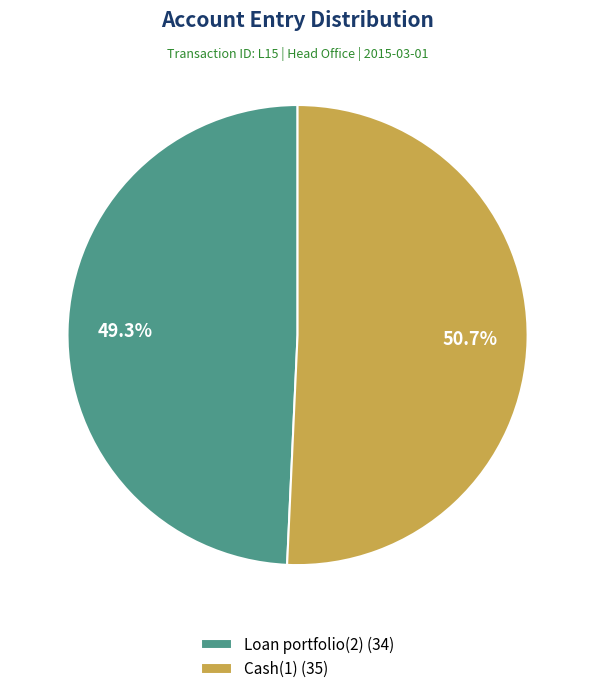

What is the smallest slice in the pie chart?

Loan portfolio(2)